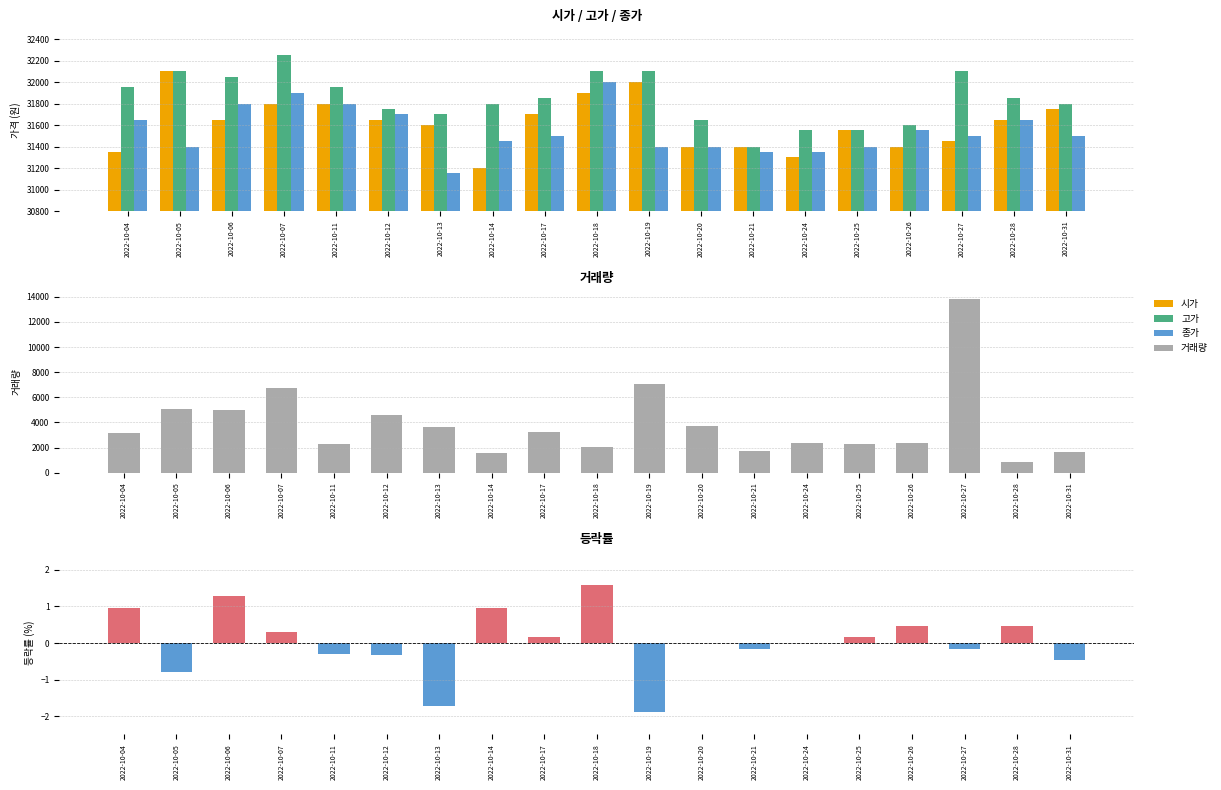

At how many categories does at least one series exceed 3409?

19